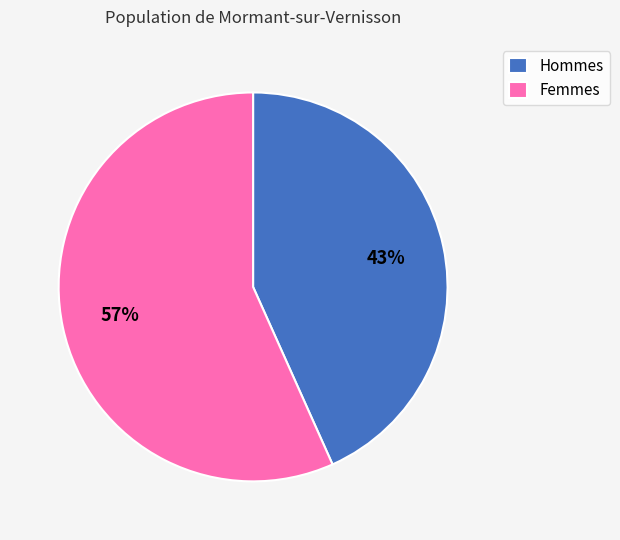

Which has a higher value, Hommes or Femmes?

Femmes